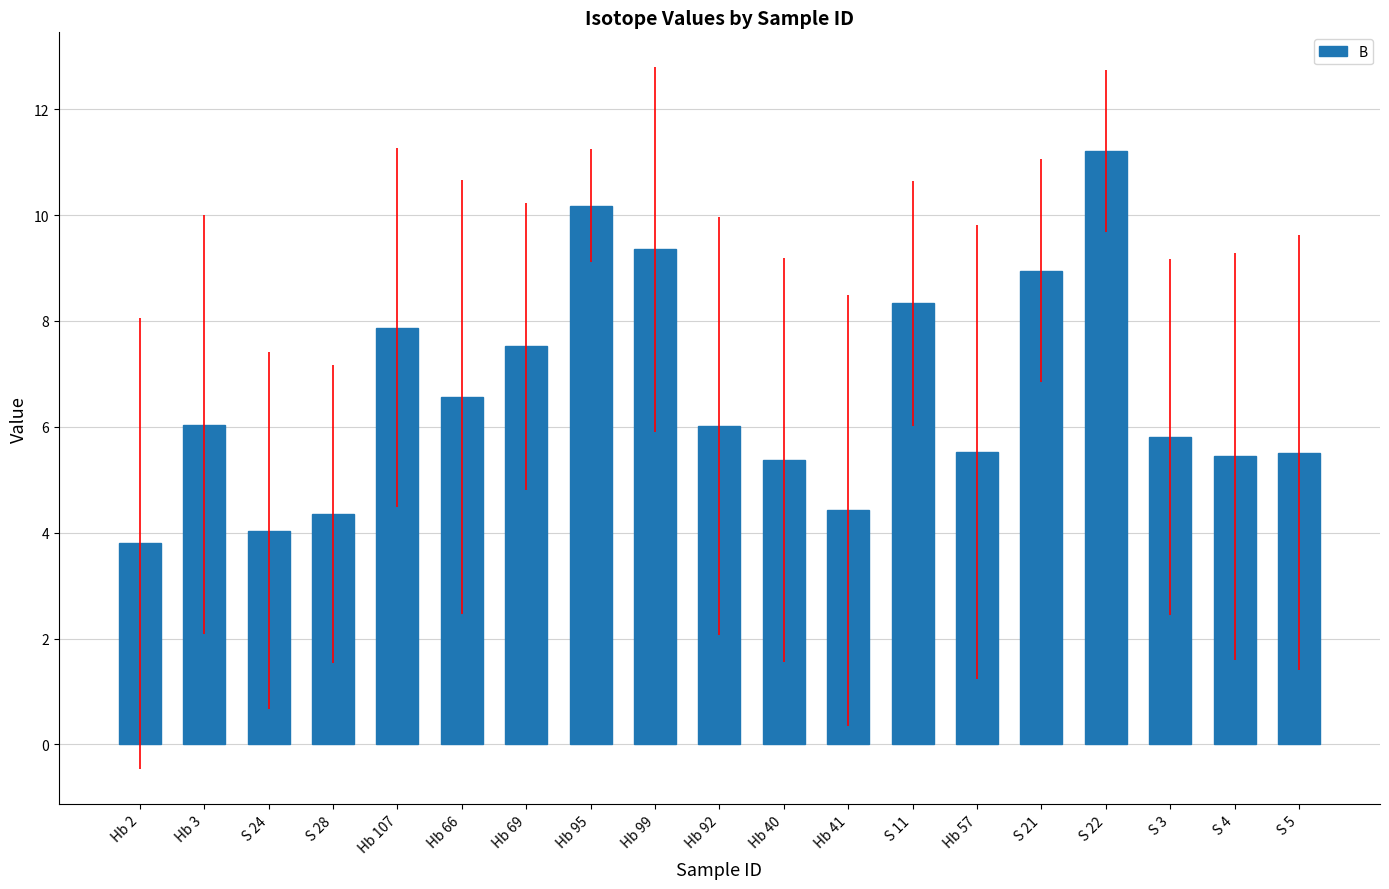

What is the difference between the second highest and minimum values?

6.4